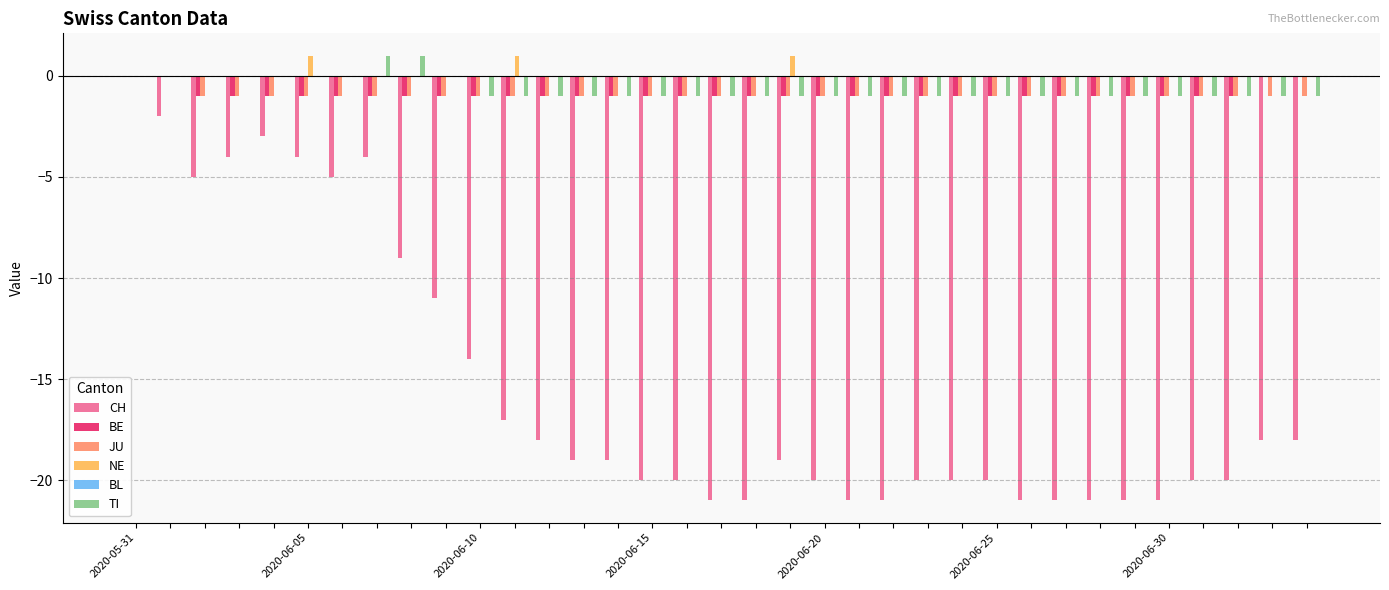

What is the sum of all NE values?

3